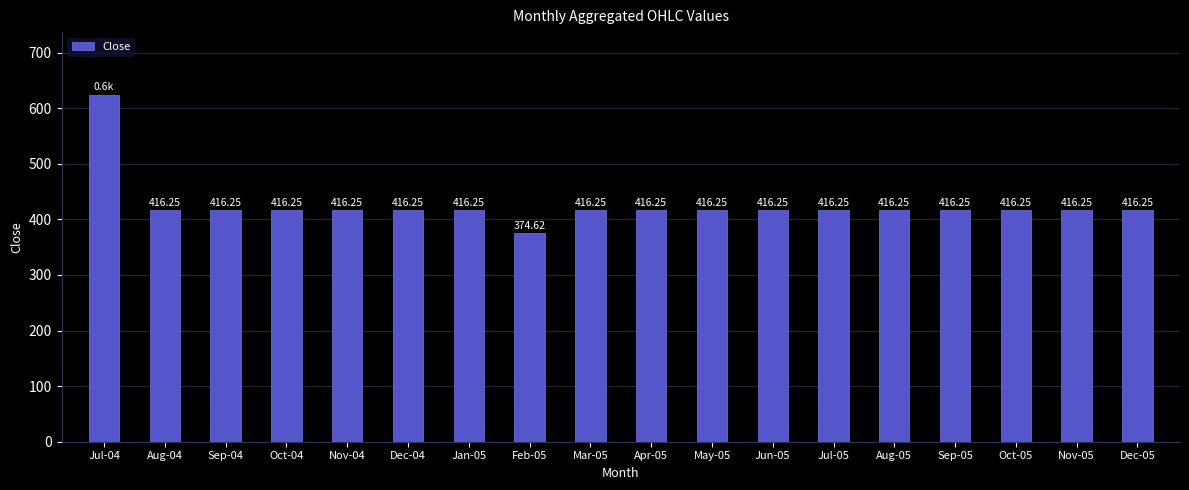

What is the ratio of the value at May-05 to the value at Dec-04?

1.0